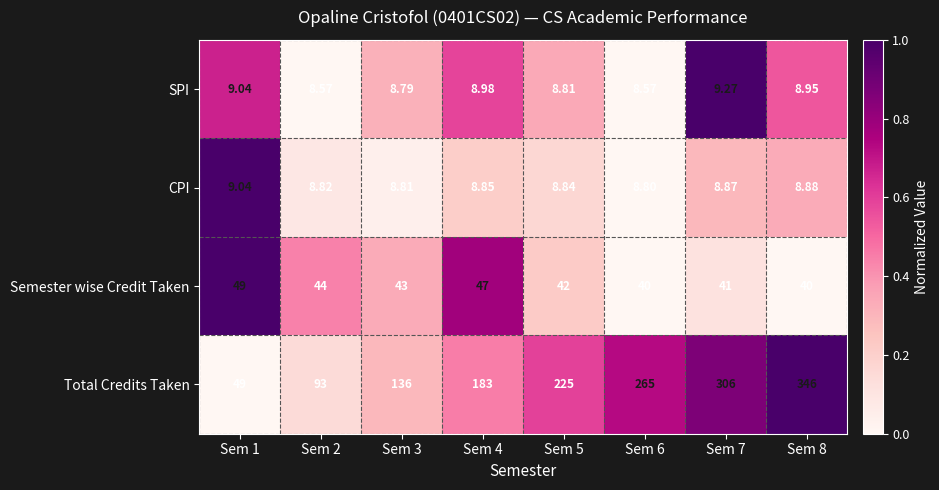

Which series has the largest total across all categories?

Total Credits Taken